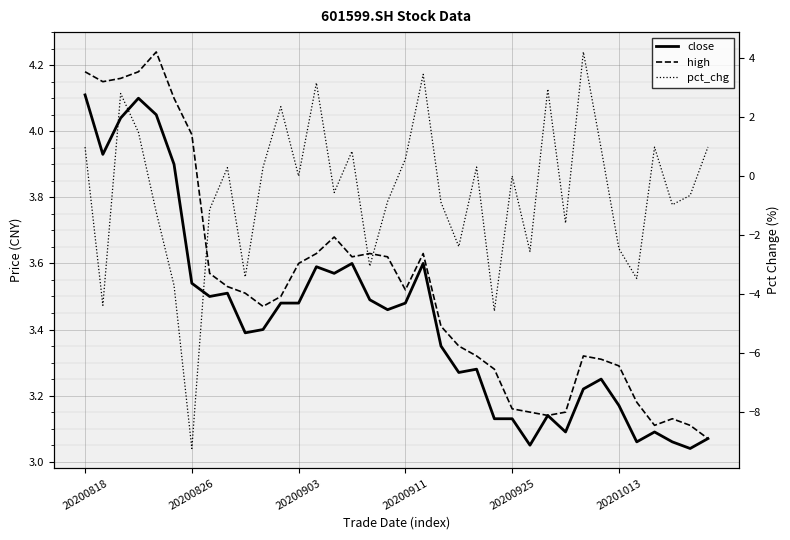

Reading right to left, list all the values displayed in this chart.

close: 3.1	3.0	3.1	3.1	3.1	3.2	3.2	3.2	3.1	3.1	3.0	3.1	3.1	3.3	3.3	3.4	3.6	3.5	3.5	3.5	3.6	3.6	3.6	3.5	3.5	3.4	3.4	3.5	3.5	3.5	3.9	4.0	4.1	4.0	3.9	4.1
high: 3.1	3.1	3.1	3.1	3.2	3.3	3.3	3.3	3.1	3.1	3.1	3.2	3.3	3.3	3.4	3.4	3.6	3.5	3.6	3.6	3.6	3.7	3.6	3.6	3.5	3.5	3.5	3.5	3.6	4.0	4.1	4.2	4.2	4.2	4.2	4.2
pct_chg: 1.0	-0.7	-1.0	1.0	-3.5	-2.5	0.9	4.2	-1.6	3.0	-2.6	0.0	-4.6	0.3	-2.4	-0.9	3.4	0.6	-0.9	-3.1	0.8	-0.6	3.2	0.0	2.4	0.3	-3.4	0.3	-1.1	-9.2	-3.7	-1.2	1.5	2.8	-4.4	1.0